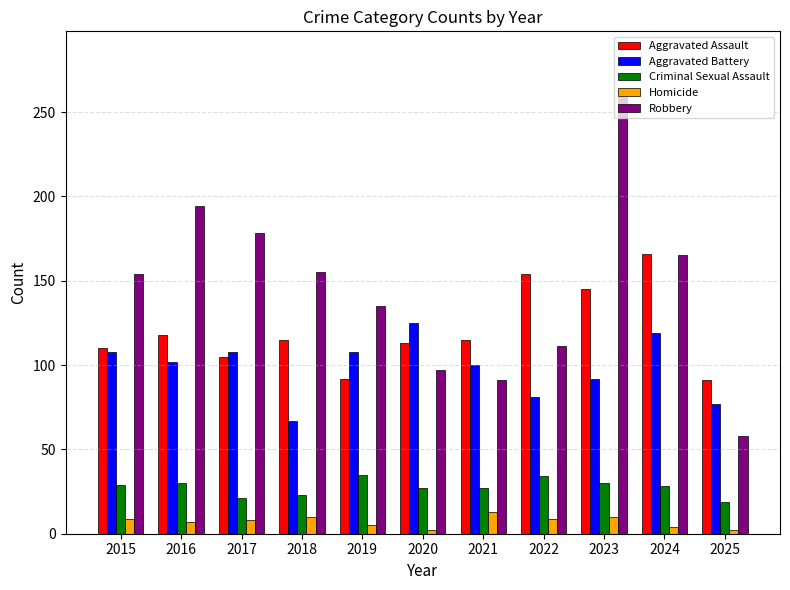

Which series has the widest spread of values?

Robbery